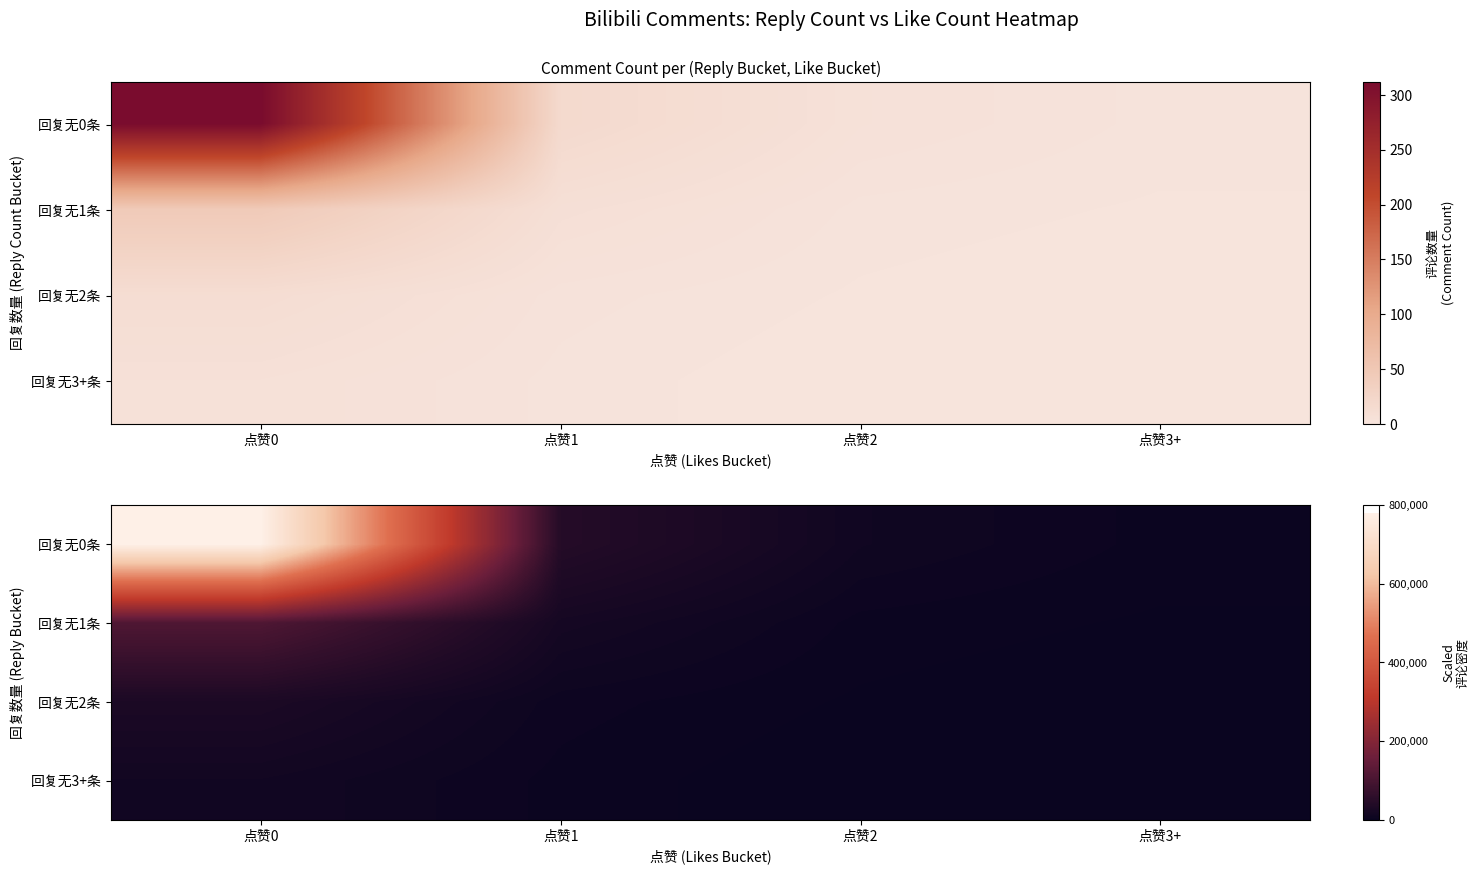

What is the average value of the 回复无0条 series?

210625